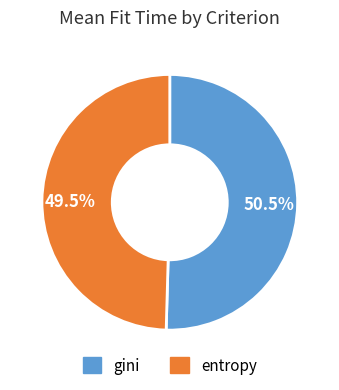

Which category has the smallest portion of the pie?

entropy